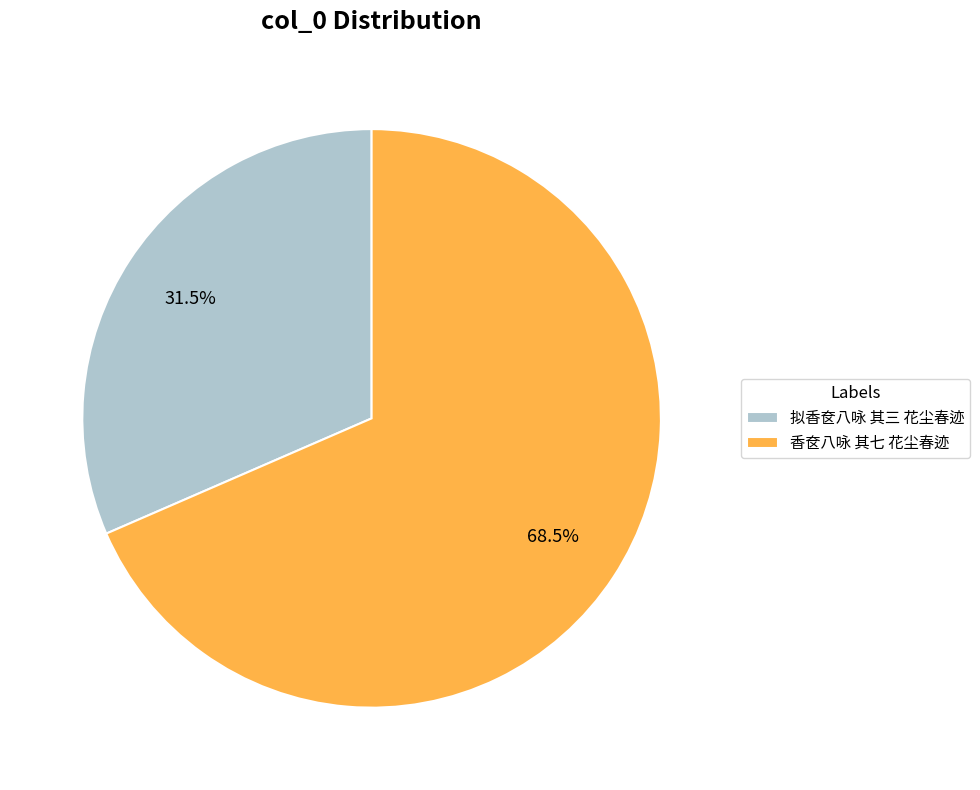

Which has a higher value, 拟香奁八咏 其三 花尘春迹 or 香奁八咏 其七 花尘春迹?

香奁八咏 其七 花尘春迹